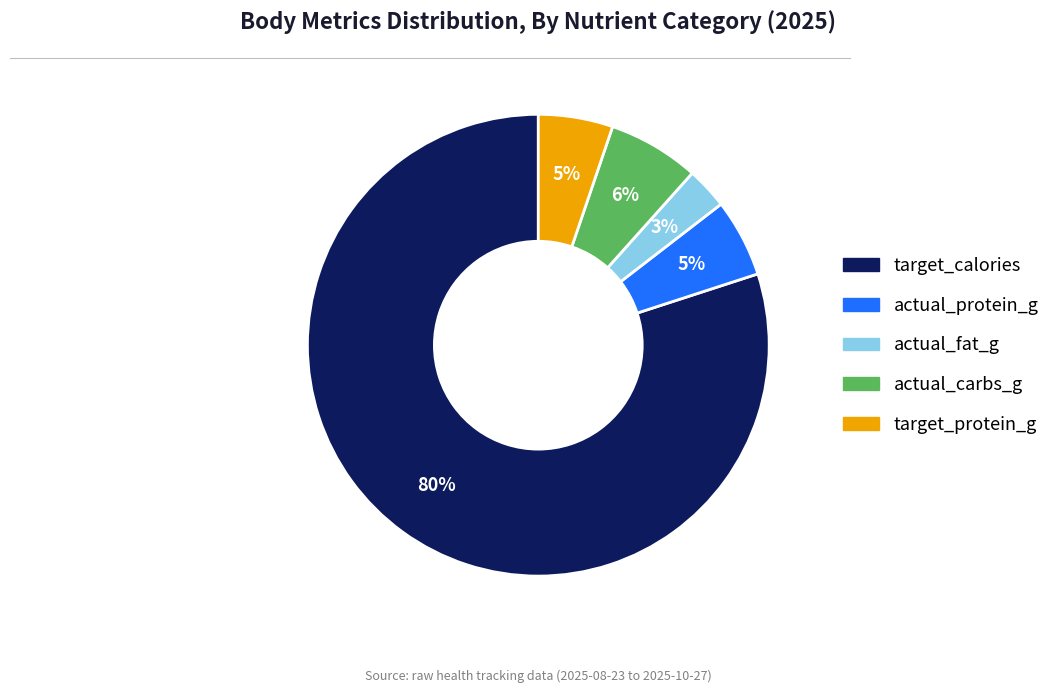

Does any single category account for the majority?

Yes